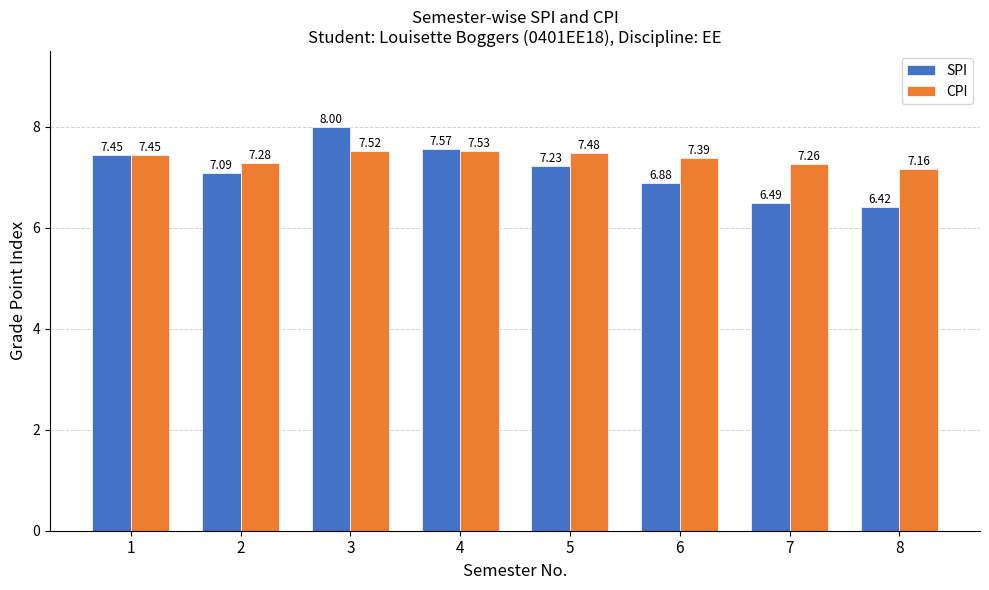

Is it true that SPI equals 8.0 at 3?

True